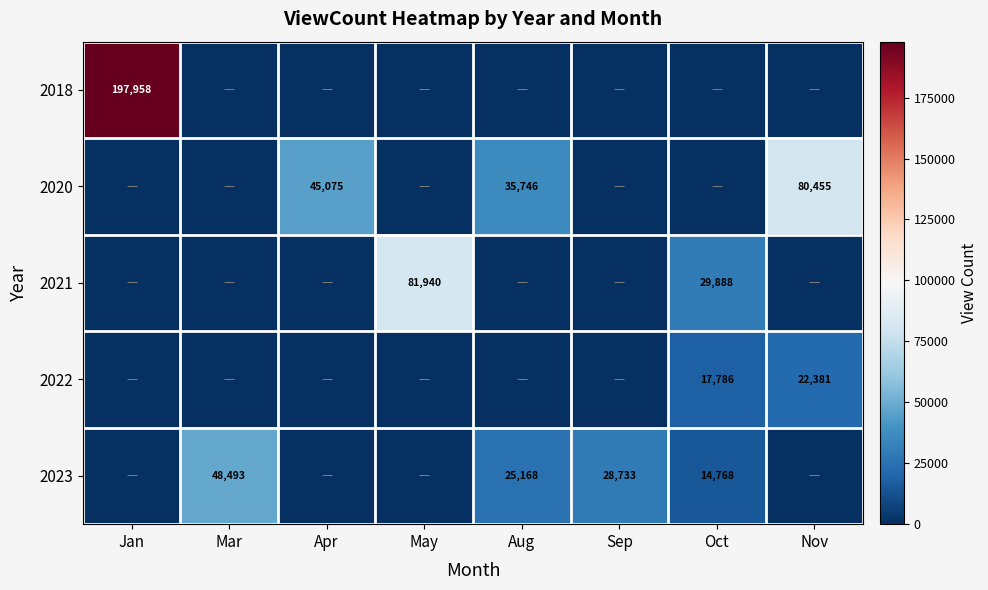

Is it true that 2020 equals 73419 at Apr?

False